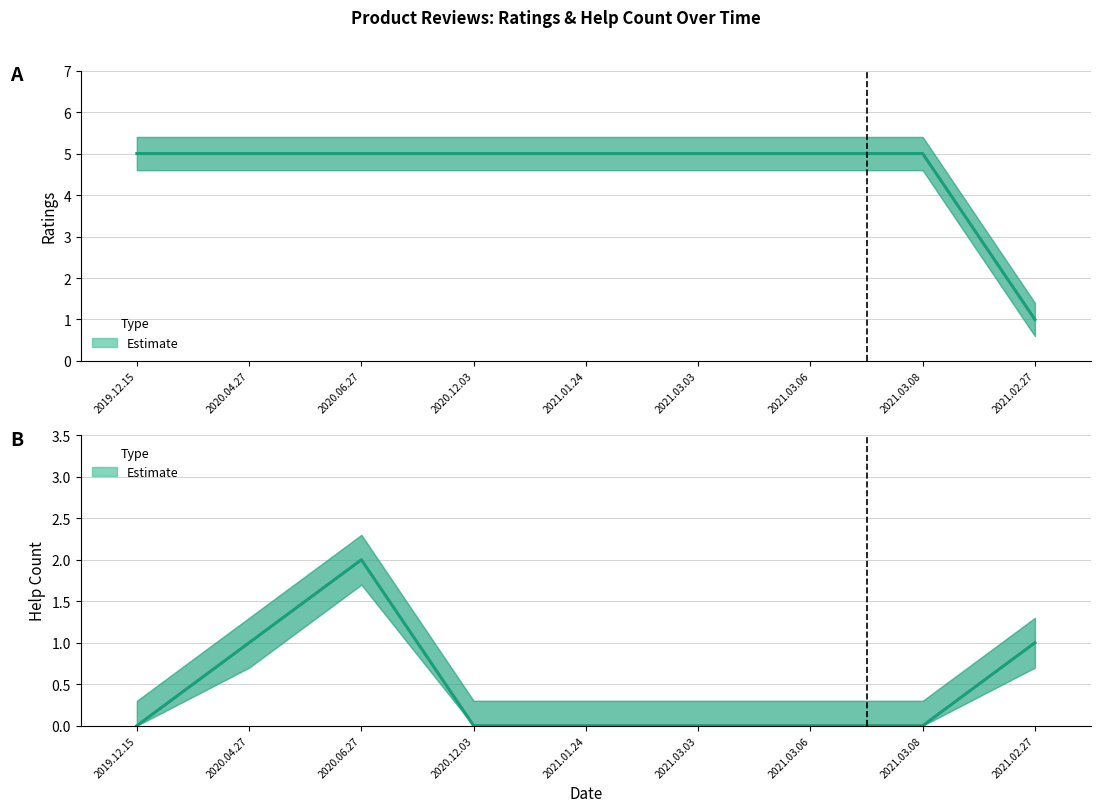

Which category has the lowest value across all series?

2019.12.15